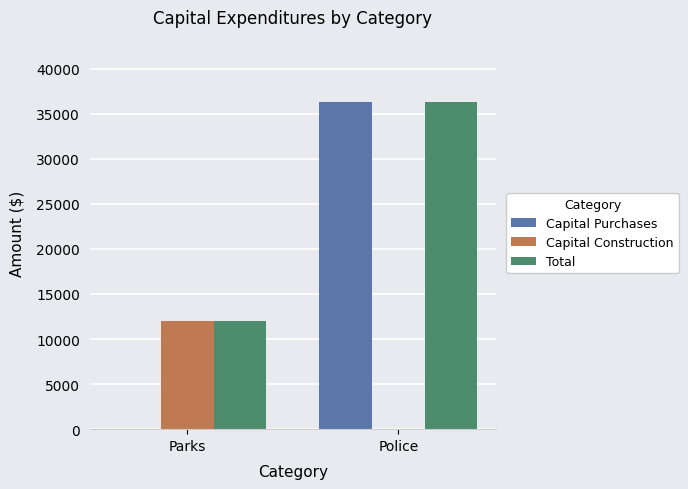

What is the sum of all Capital Construction values?

11989